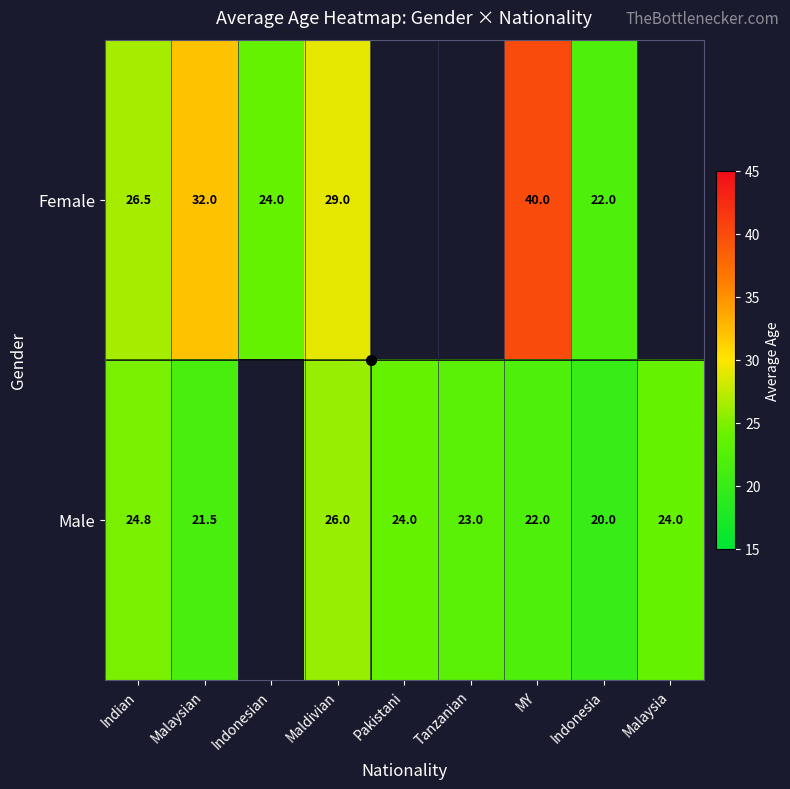

At which label does Male reach its minimum?

Indonesia